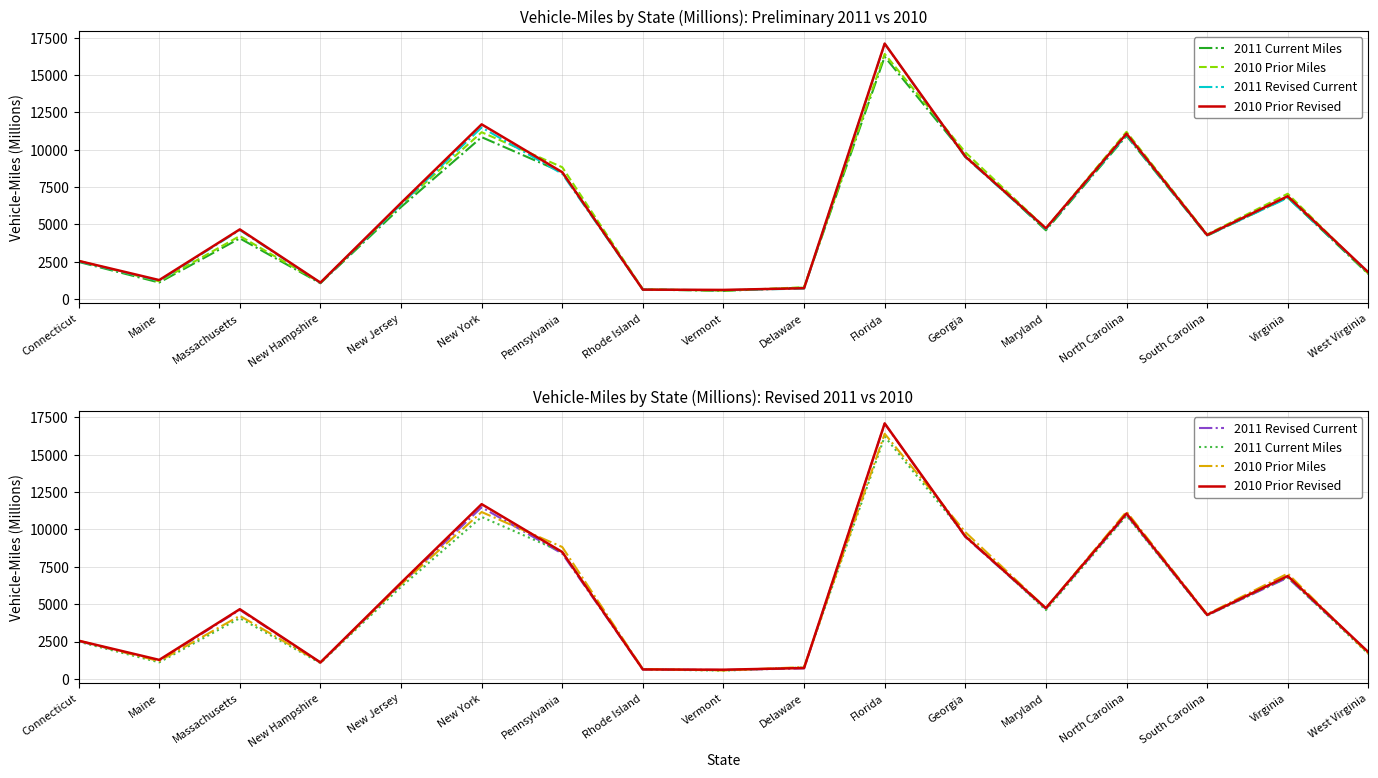

What is the minimum value shown in the chart?

546